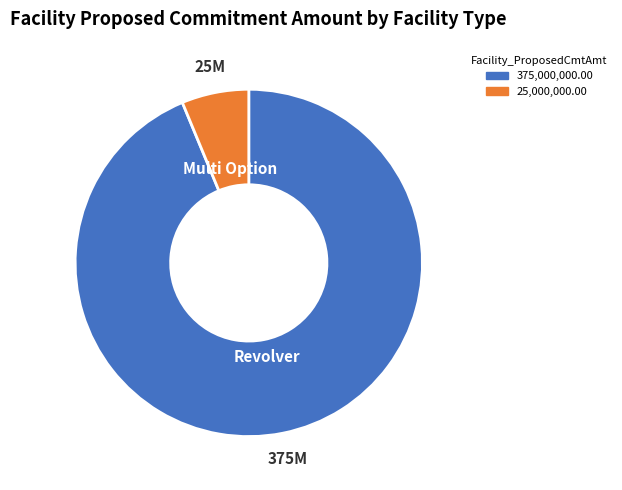

How many slices are in this pie chart?

2